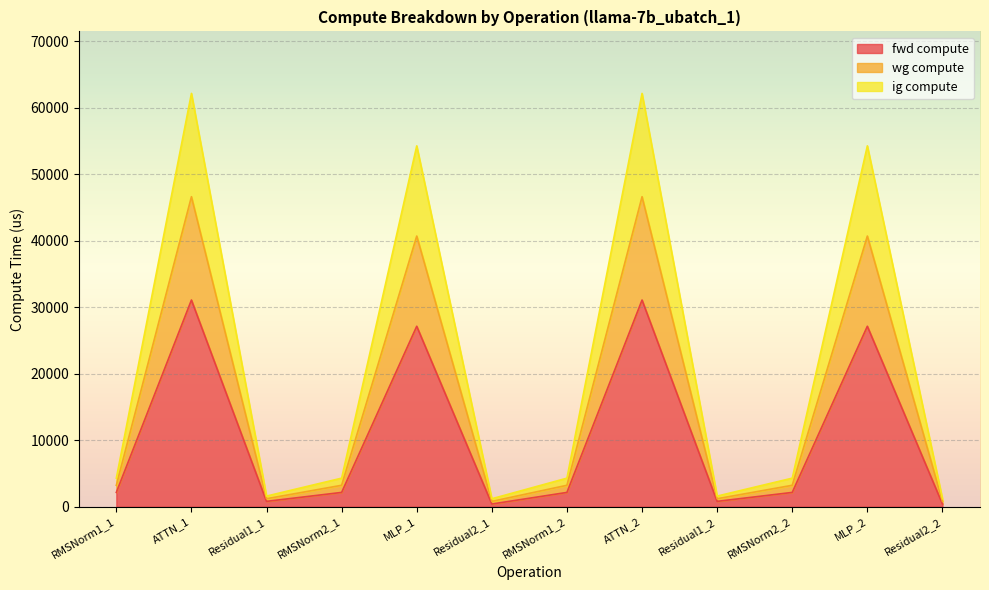

What is the lowest value of the fwd compute series?

398.9